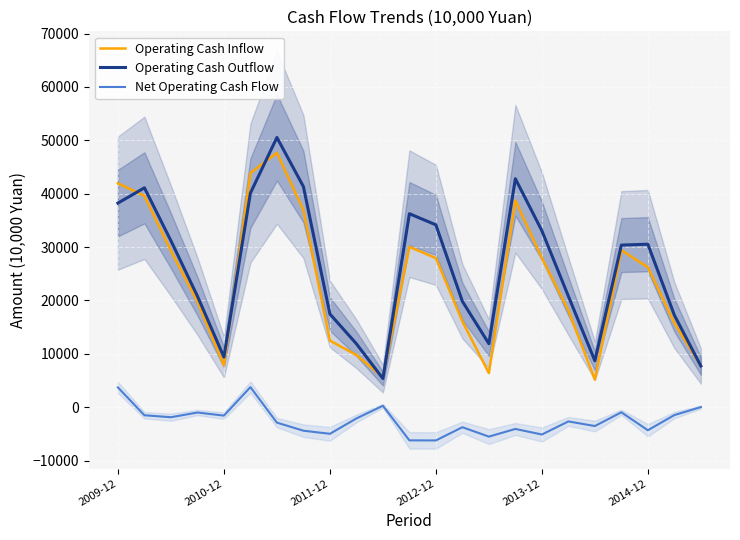

Reading right to left, extract all data points from this chart.

Operating Cash Inflow: 7746	15779	26224	29421	5167	18136	27951	38736	6385	16085	27939	30044	5636	9777	12483	36940	47655	43886	7819	19821	29313	39596	41950
Operating Cash Outflow: 7729	17254	30543	30375	8695	20800	33066	42810	11898	19834	34166	36257	5369	11886	17467	41343	50543	40125	9395	20817	31192	41109	38244
Net Operating Cash Flow: 17	-1475	-4319	-954	-3528	-2665	-5116	-4074	-5513	-3749	-6228	-6213	266	-2109	-4984	-4403	-2888	3762	-1575	-996	-1879	-1512	3706